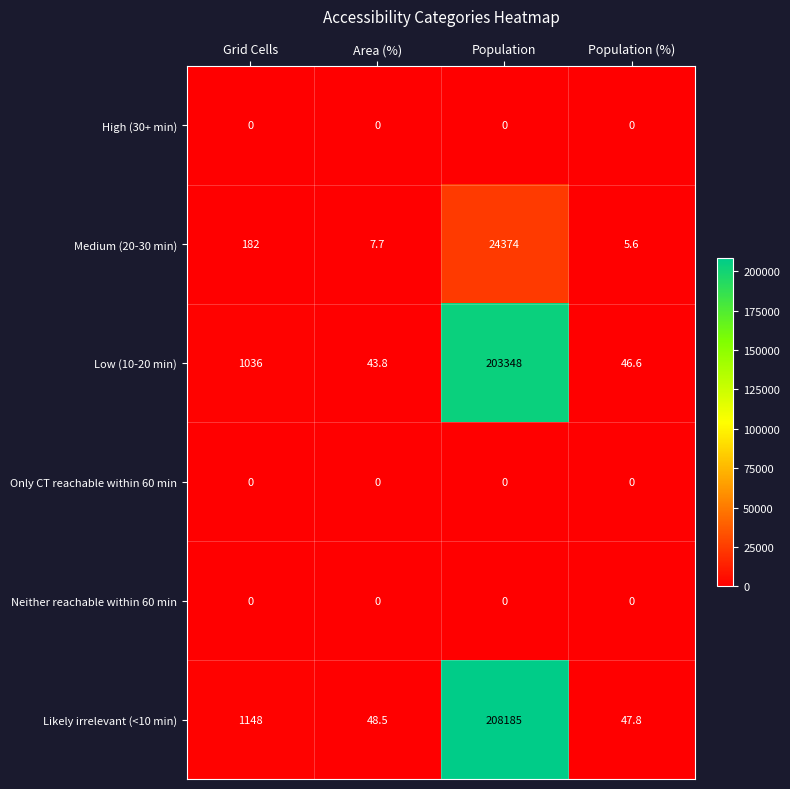

The Neither reachable within 60 min series shows 0.0 at Population. True or false?

True